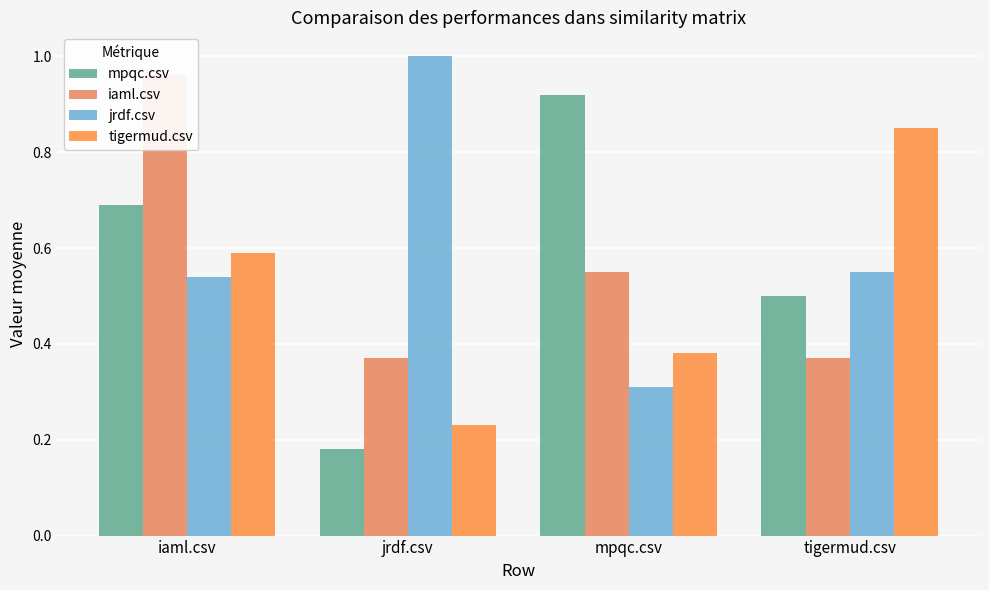

Reading left to right, extract all data points from this chart.

mpqc.csv: 0.7	0.2	0.9	0.5
iaml.csv: 1.0	0.4	0.6	0.4
jrdf.csv: 0.5	1.0	0.3	0.6
tigermud.csv: 0.6	0.2	0.4	0.8